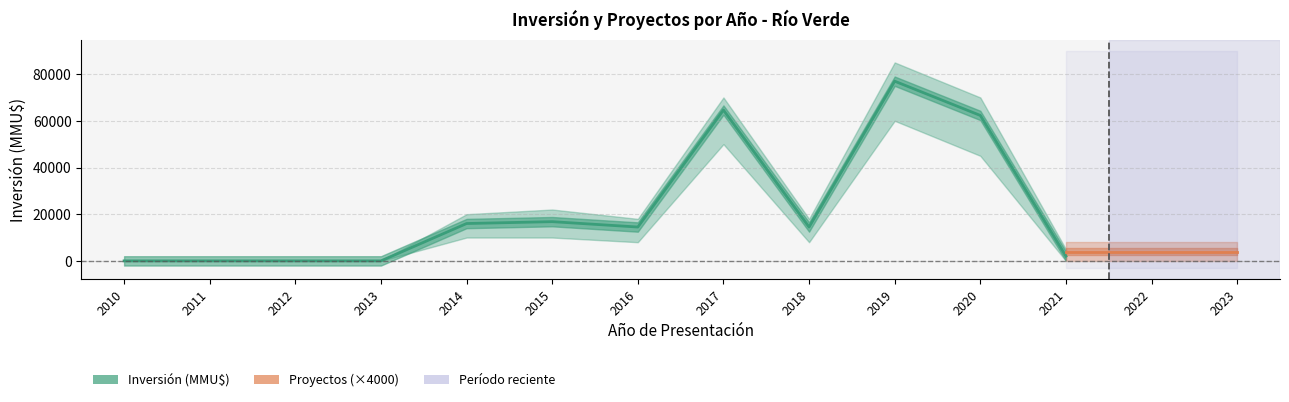

Is the value of Inversión Total at 2023 greater than the value of Proyectos Lower at 2010?

Yes